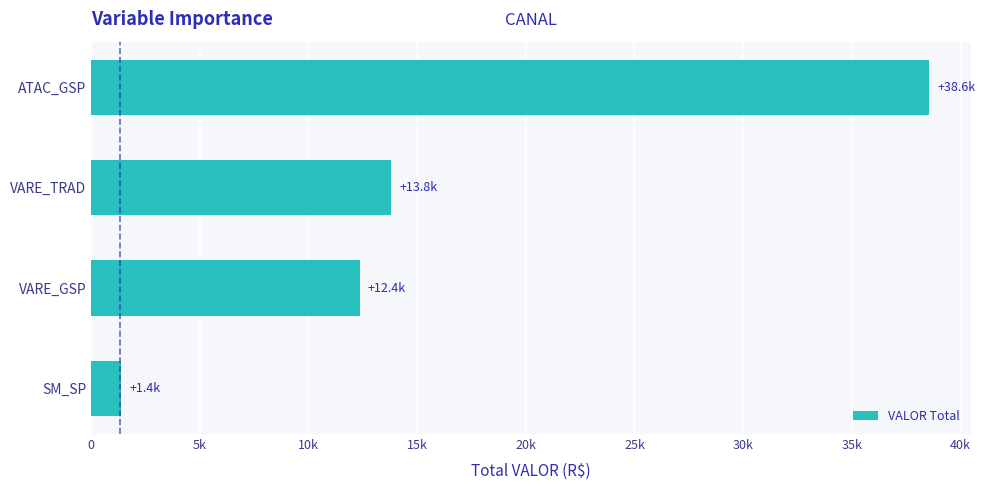

Does the chart contain any negative values?

No